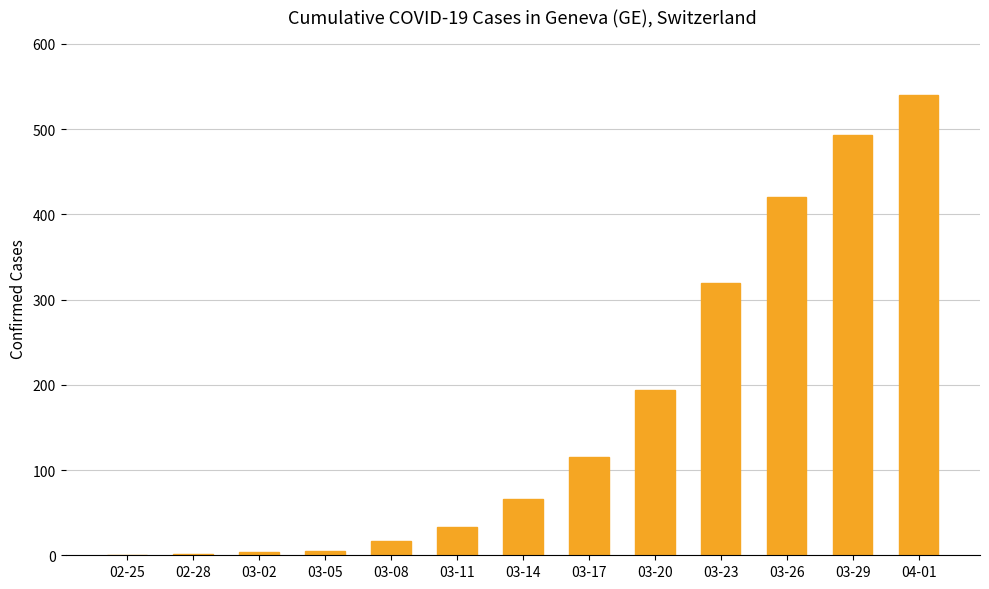

True or false: the data shows 320 at 03-23.

True